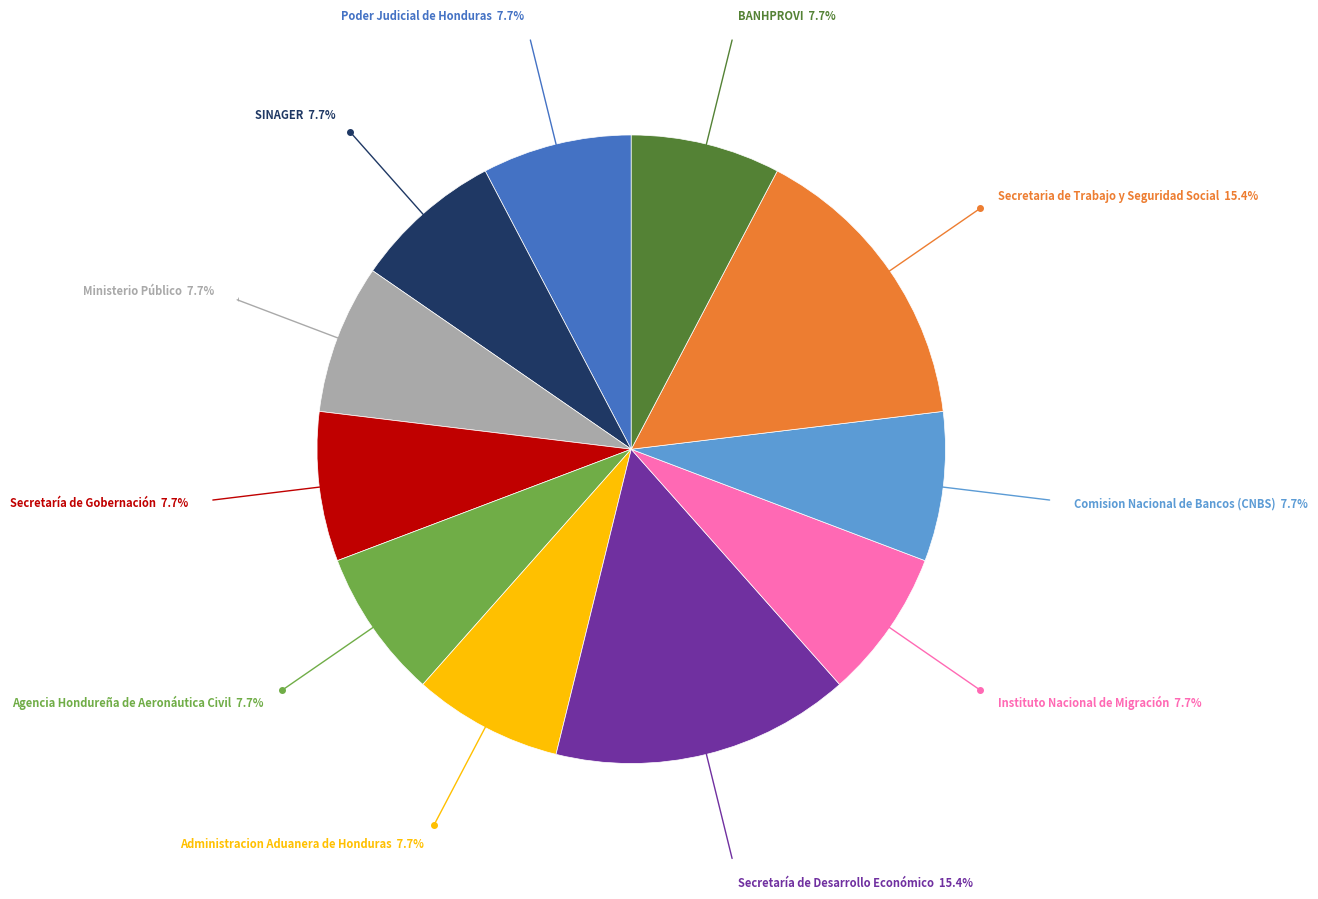

Is there any slice that represents more than half of the pie?

No